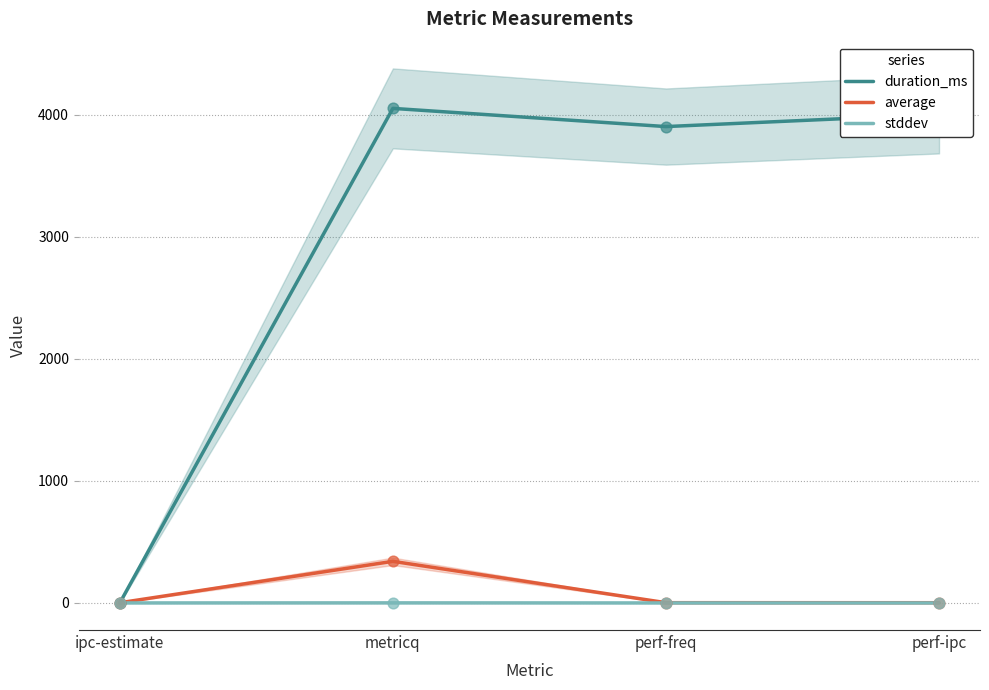

At which category is the sum across all series the highest?

metricq